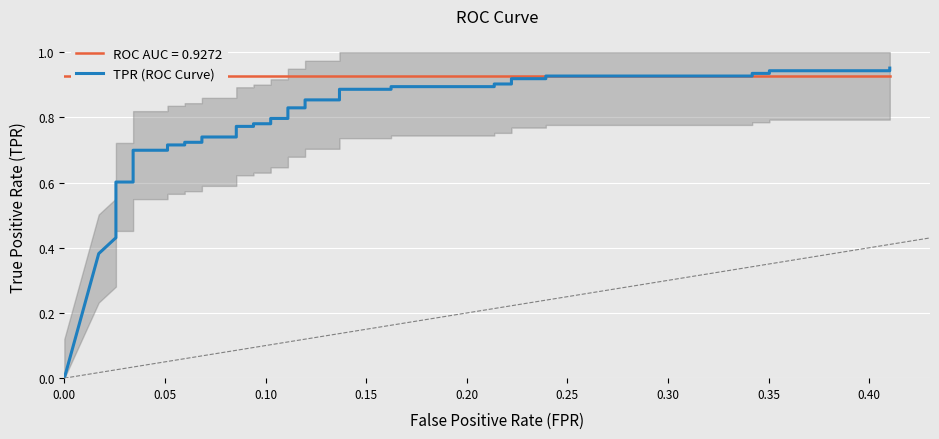

The chart shows a value of 0.2 at 39. True or false?

False